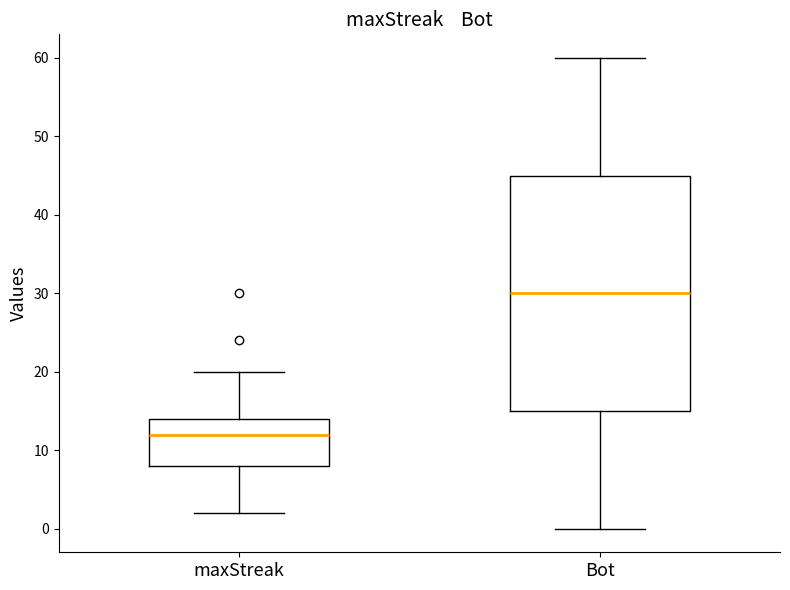

Where is the lower edge of the box for maxStreak on the y-axis? The values are not printed on the chart, so give them approximately, as read against the axis.

8